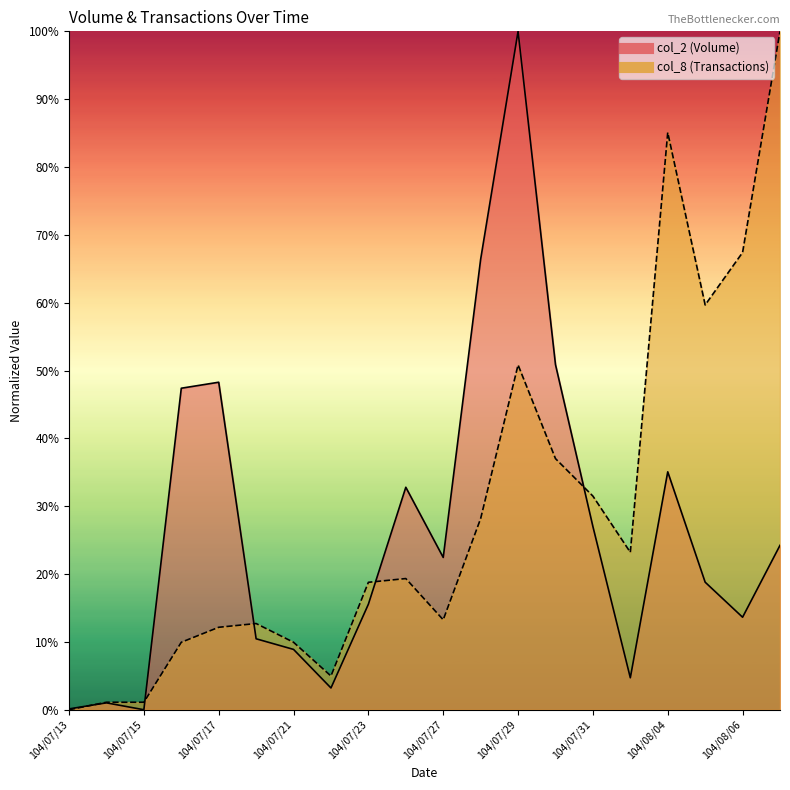

What is the total value across all series at 104/07/21?

18.8